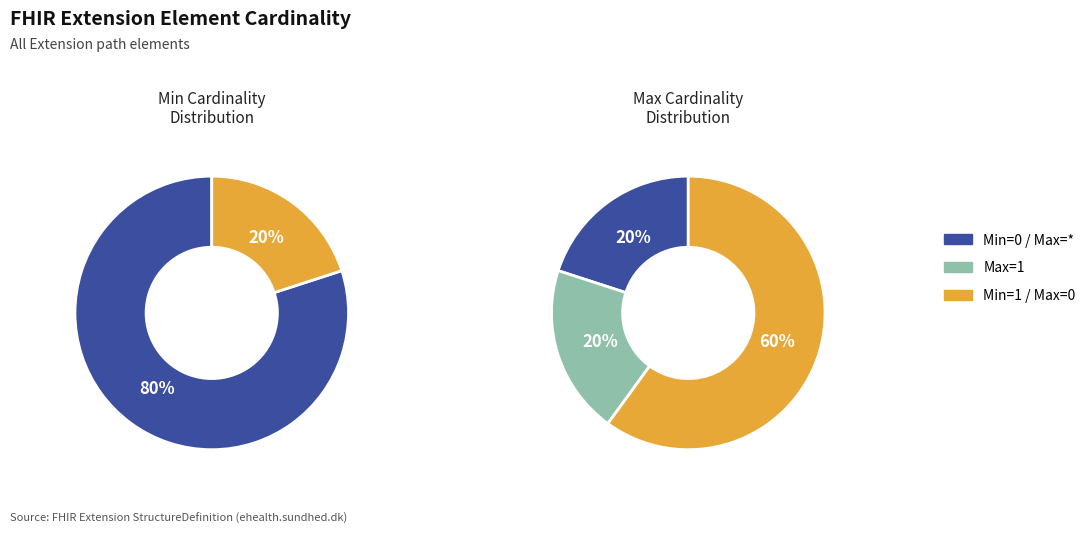

Is it true that min_values is 0% of the pie?

True